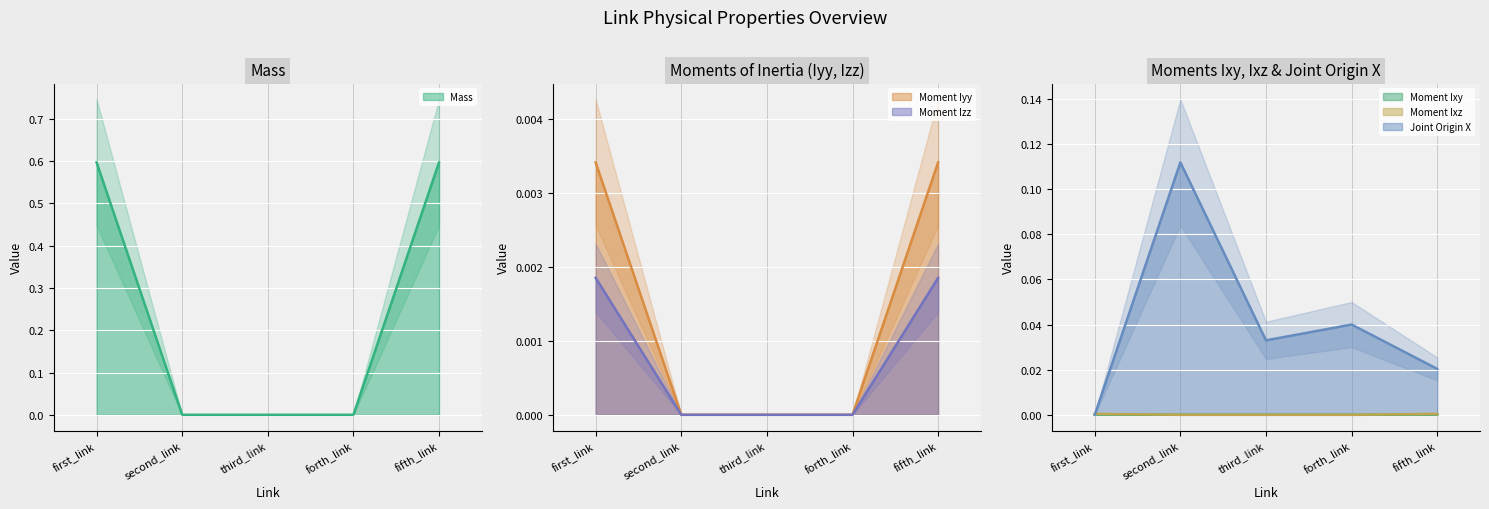

How many data points does each series have?

5